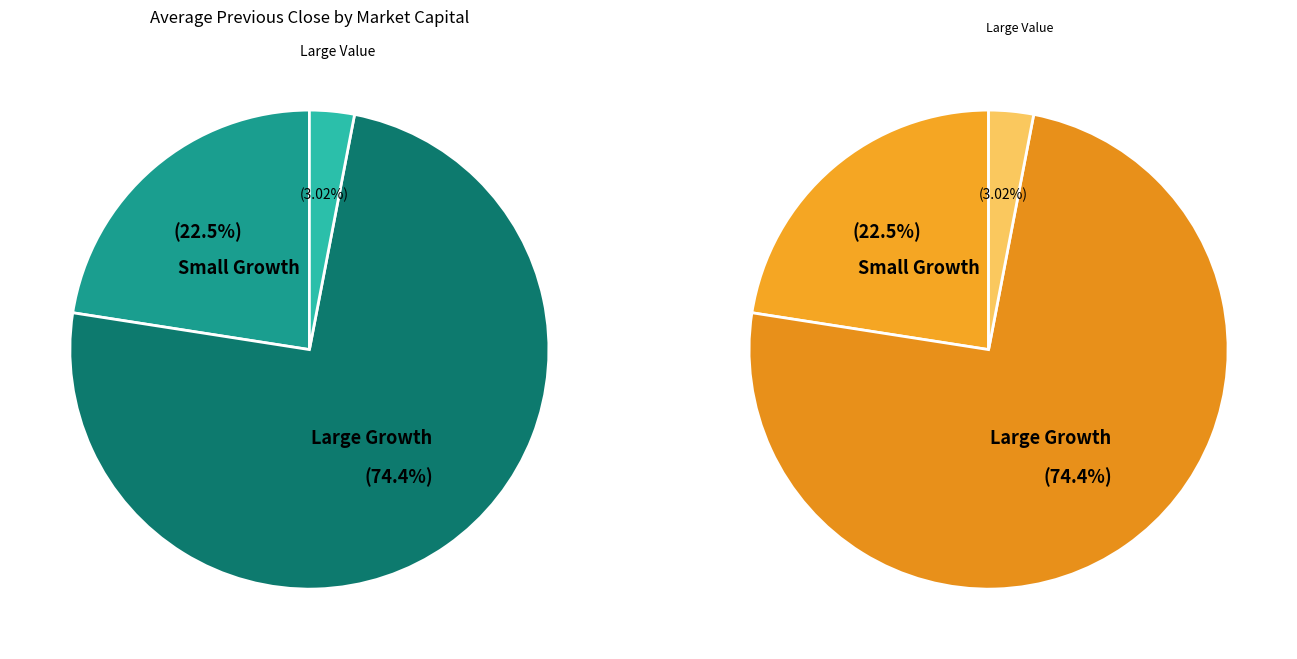

The Small Growth slice represents 19% of the pie. True or false?

False